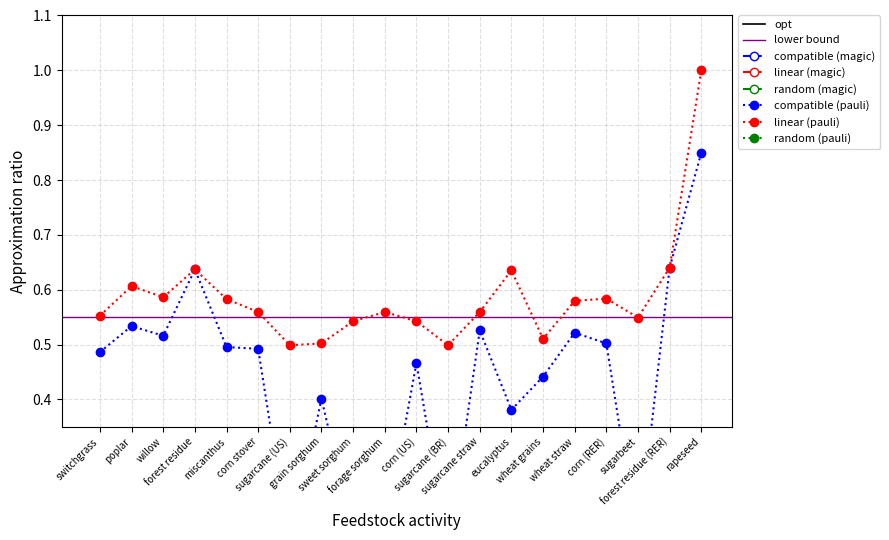

Reading left to right, transcribe all the data shown in this chart.

compatible (magic): switchgrass=0.0	poplar=0.1	willow=0.1	forest residue=0.1	miscanthus=0.1	corn stover=0.1	sugarcane (US)=0.0	grain sorghum=0.0	sweet sorghum=0.0	forage sorghum=0.0	corn (US)=0.0	sugarcane (BR)=0.0	sugarcane straw=0.0	eucalyptus=0.0	wheat grains=0.0	wheat straw=0.1	corn (RER)=0.0	sugarbeet=0.0	forest residue (RER)=0.1	rapeseed=0.1
linear (magic): switchgrass=0.0	poplar=0.0	willow=0.0	forest residue=0.0	miscanthus=0.0	corn stover=0.0	sugarcane (US)=0.0	grain sorghum=0.0	sweet sorghum=0.0	forage sorghum=0.0	corn (US)=0.0	sugarcane (BR)=0.0	sugarcane straw=0.1	eucalyptus=0.2	wheat grains=0.1	wheat straw=0.0	corn (RER)=0.0	sugarbeet=0.0	forest residue (RER)=0.0	rapeseed=0.1
random (magic): switchgrass=0.0	poplar=0.0	willow=0.0	forest residue=0.0	miscanthus=0.0	corn stover=0.0	sugarcane (US)=0.0	grain sorghum=0.0	sweet sorghum=0.0	forage sorghum=0.0	corn (US)=0.0	sugarcane (BR)=0.0	sugarcane straw=0.0	eucalyptus=0.0	wheat grains=0.0	wheat straw=0.0	corn (RER)=0.0	sugarbeet=0.0	forest residue (RER)=0.0	rapeseed=0.0
compatible (pauli): switchgrass=0.5	poplar=0.5	willow=0.5	forest residue=0.6	miscanthus=0.5	corn stover=0.5	sugarcane (US)=0.1	grain sorghum=0.4	sweet sorghum=0.2	forage sorghum=0.2	corn (US)=0.5	sugarcane (BR)=0.1	sugarcane straw=0.5	eucalyptus=0.4	wheat grains=0.4	wheat straw=0.5	corn (RER)=0.5	sugarbeet=0.1	forest residue (RER)=0.6	rapeseed=0.8
linear (pauli): switchgrass=0.6	poplar=0.6	willow=0.6	forest residue=0.6	miscanthus=0.6	corn stover=0.6	sugarcane (US)=0.5	grain sorghum=0.5	sweet sorghum=0.5	forage sorghum=0.6	corn (US)=0.5	sugarcane (BR)=0.5	sugarcane straw=0.6	eucalyptus=0.6	wheat grains=0.5	wheat straw=0.6	corn (RER)=0.6	sugarbeet=0.5	forest residue (RER)=0.6	rapeseed=1.0
random (pauli): switchgrass=0.0	poplar=0.0	willow=0.0	forest residue=0.0	miscanthus=0.0	corn stover=0.0	sugarcane (US)=0.0	grain sorghum=0.0	sweet sorghum=0.0	forage sorghum=0.0	corn (US)=0.0	sugarcane (BR)=0.0	sugarcane straw=0.0	eucalyptus=0.0	wheat grains=0.0	wheat straw=0.0	corn (RER)=0.0	sugarbeet=0.0	forest residue (RER)=0.0	rapeseed=0.0